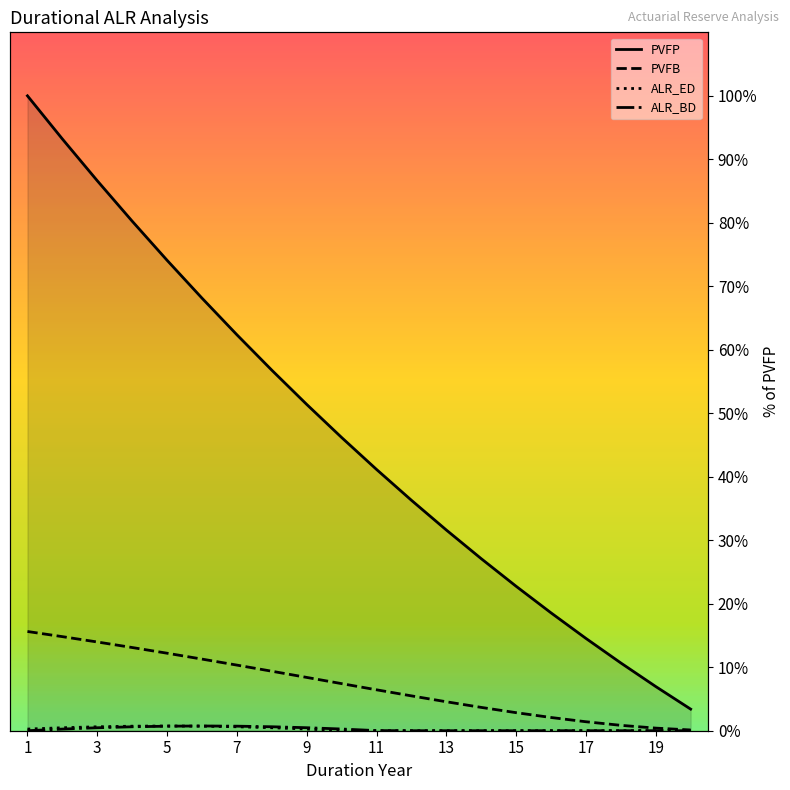

What are all the series names shown in the legend?

PVFP, PVFB, ALR_ED, ALR_BD